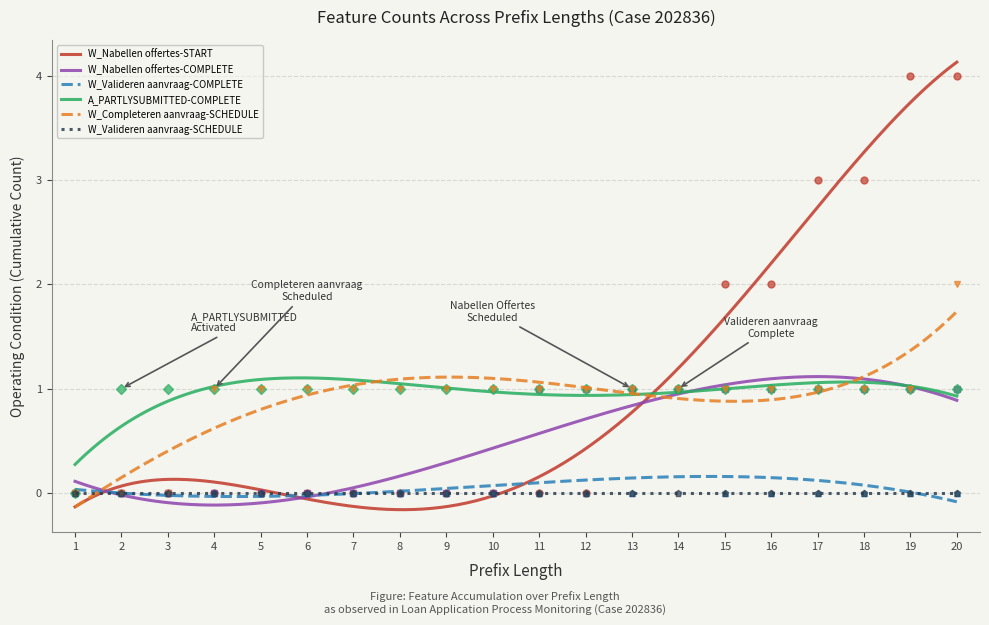

Which series has the largest total across all categories?

W_Nabellen offertes-START